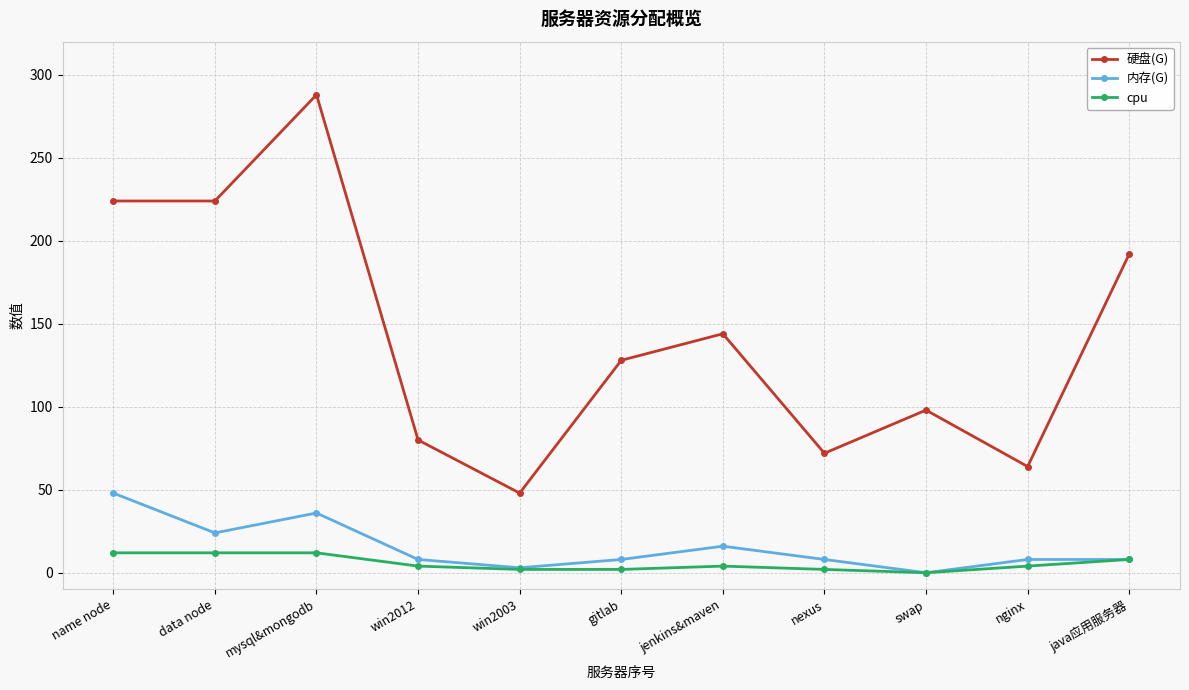

What are all the series names shown in the legend?

硬盘(G), 内存(G), cpu